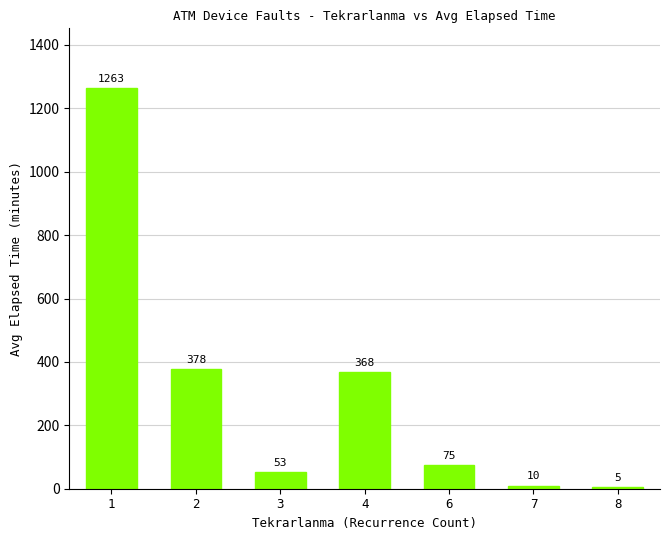

List the labels in order of value, largest first.

1, 2, 4, 6, 3, 7, 8